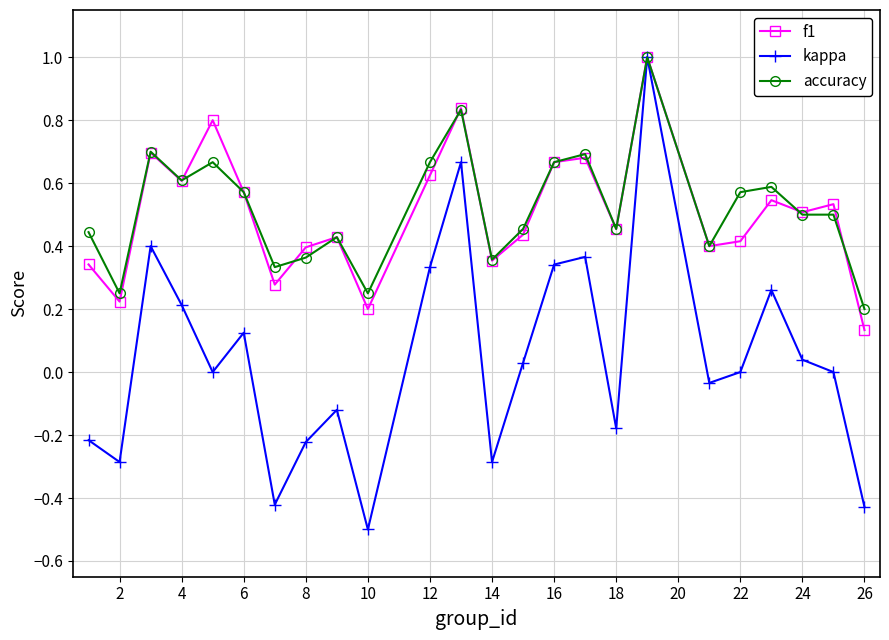

In kappa, how many points are lower than both neighbors (excluding endpoints)?

7